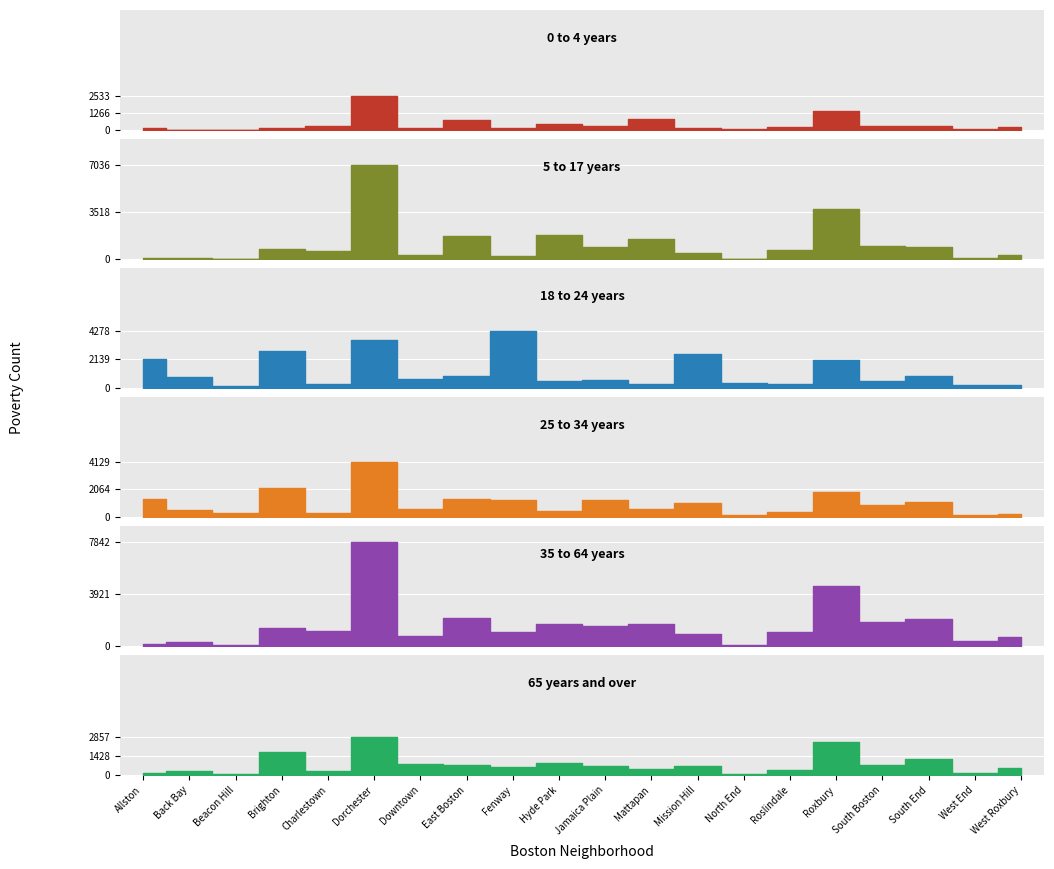

How many interior local peaks does the 25 to 34 years series have?

7